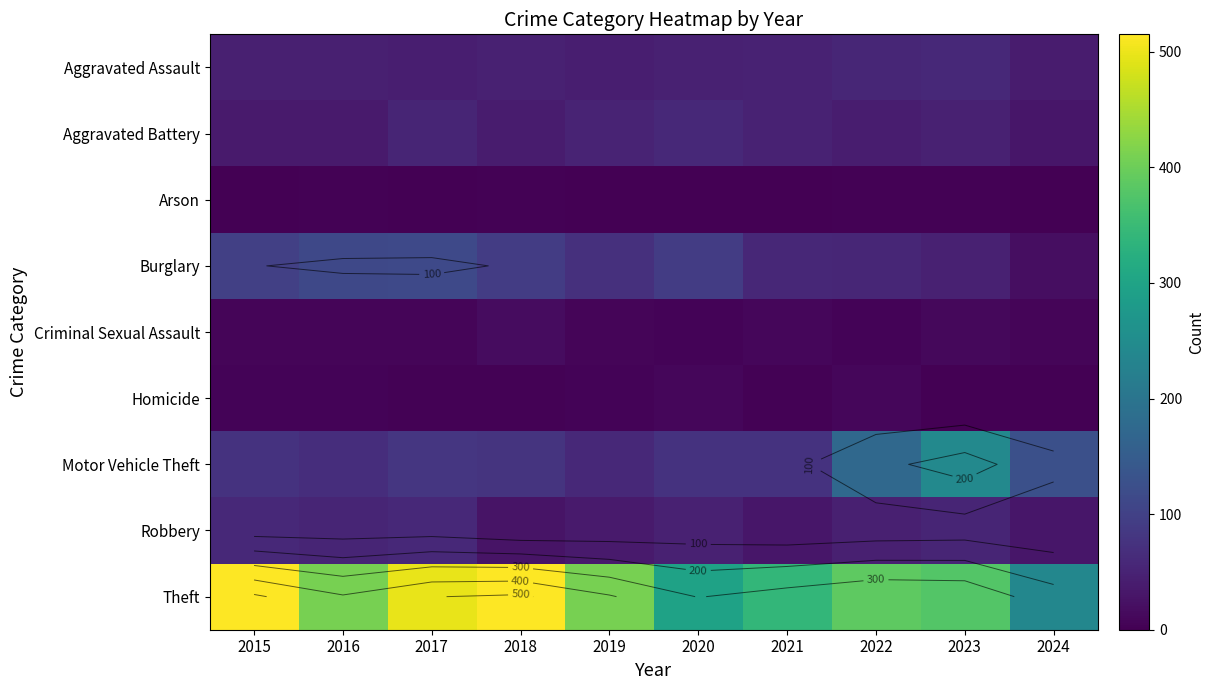

What is the difference between the maximum and minimum values in the Motor Vehicle Theft series?

183